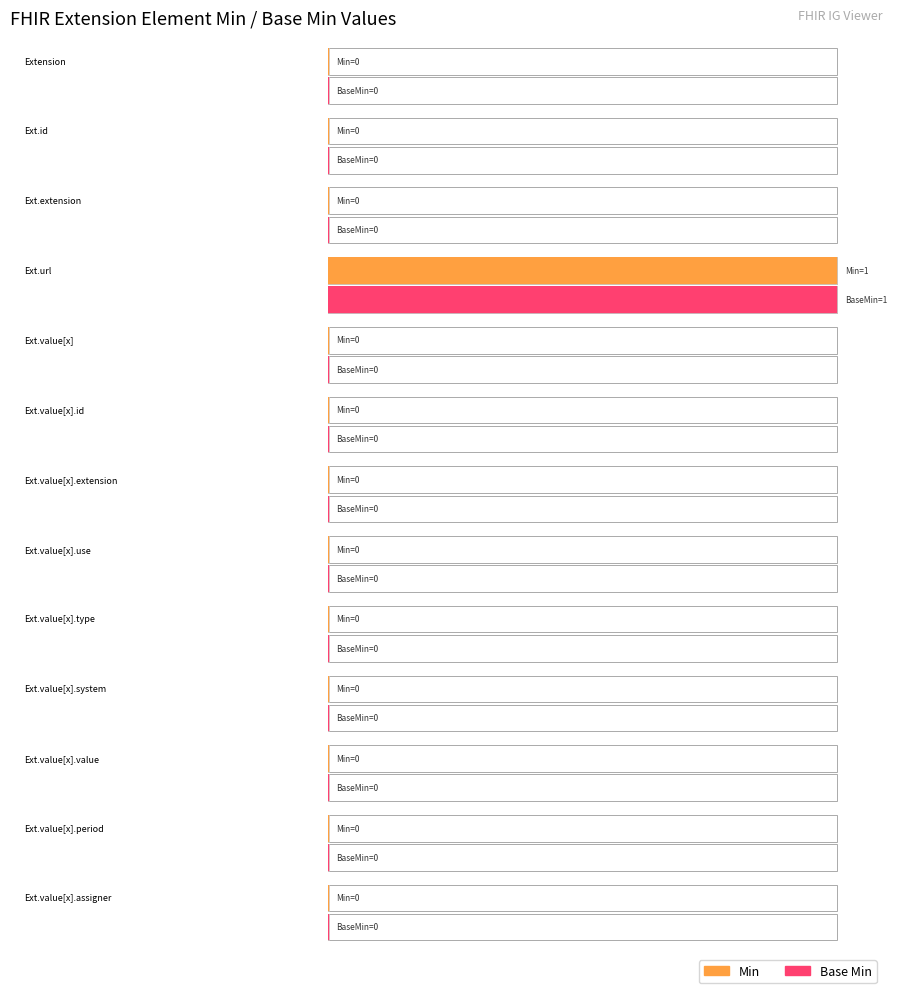

How many data points in Min are above 0?

1